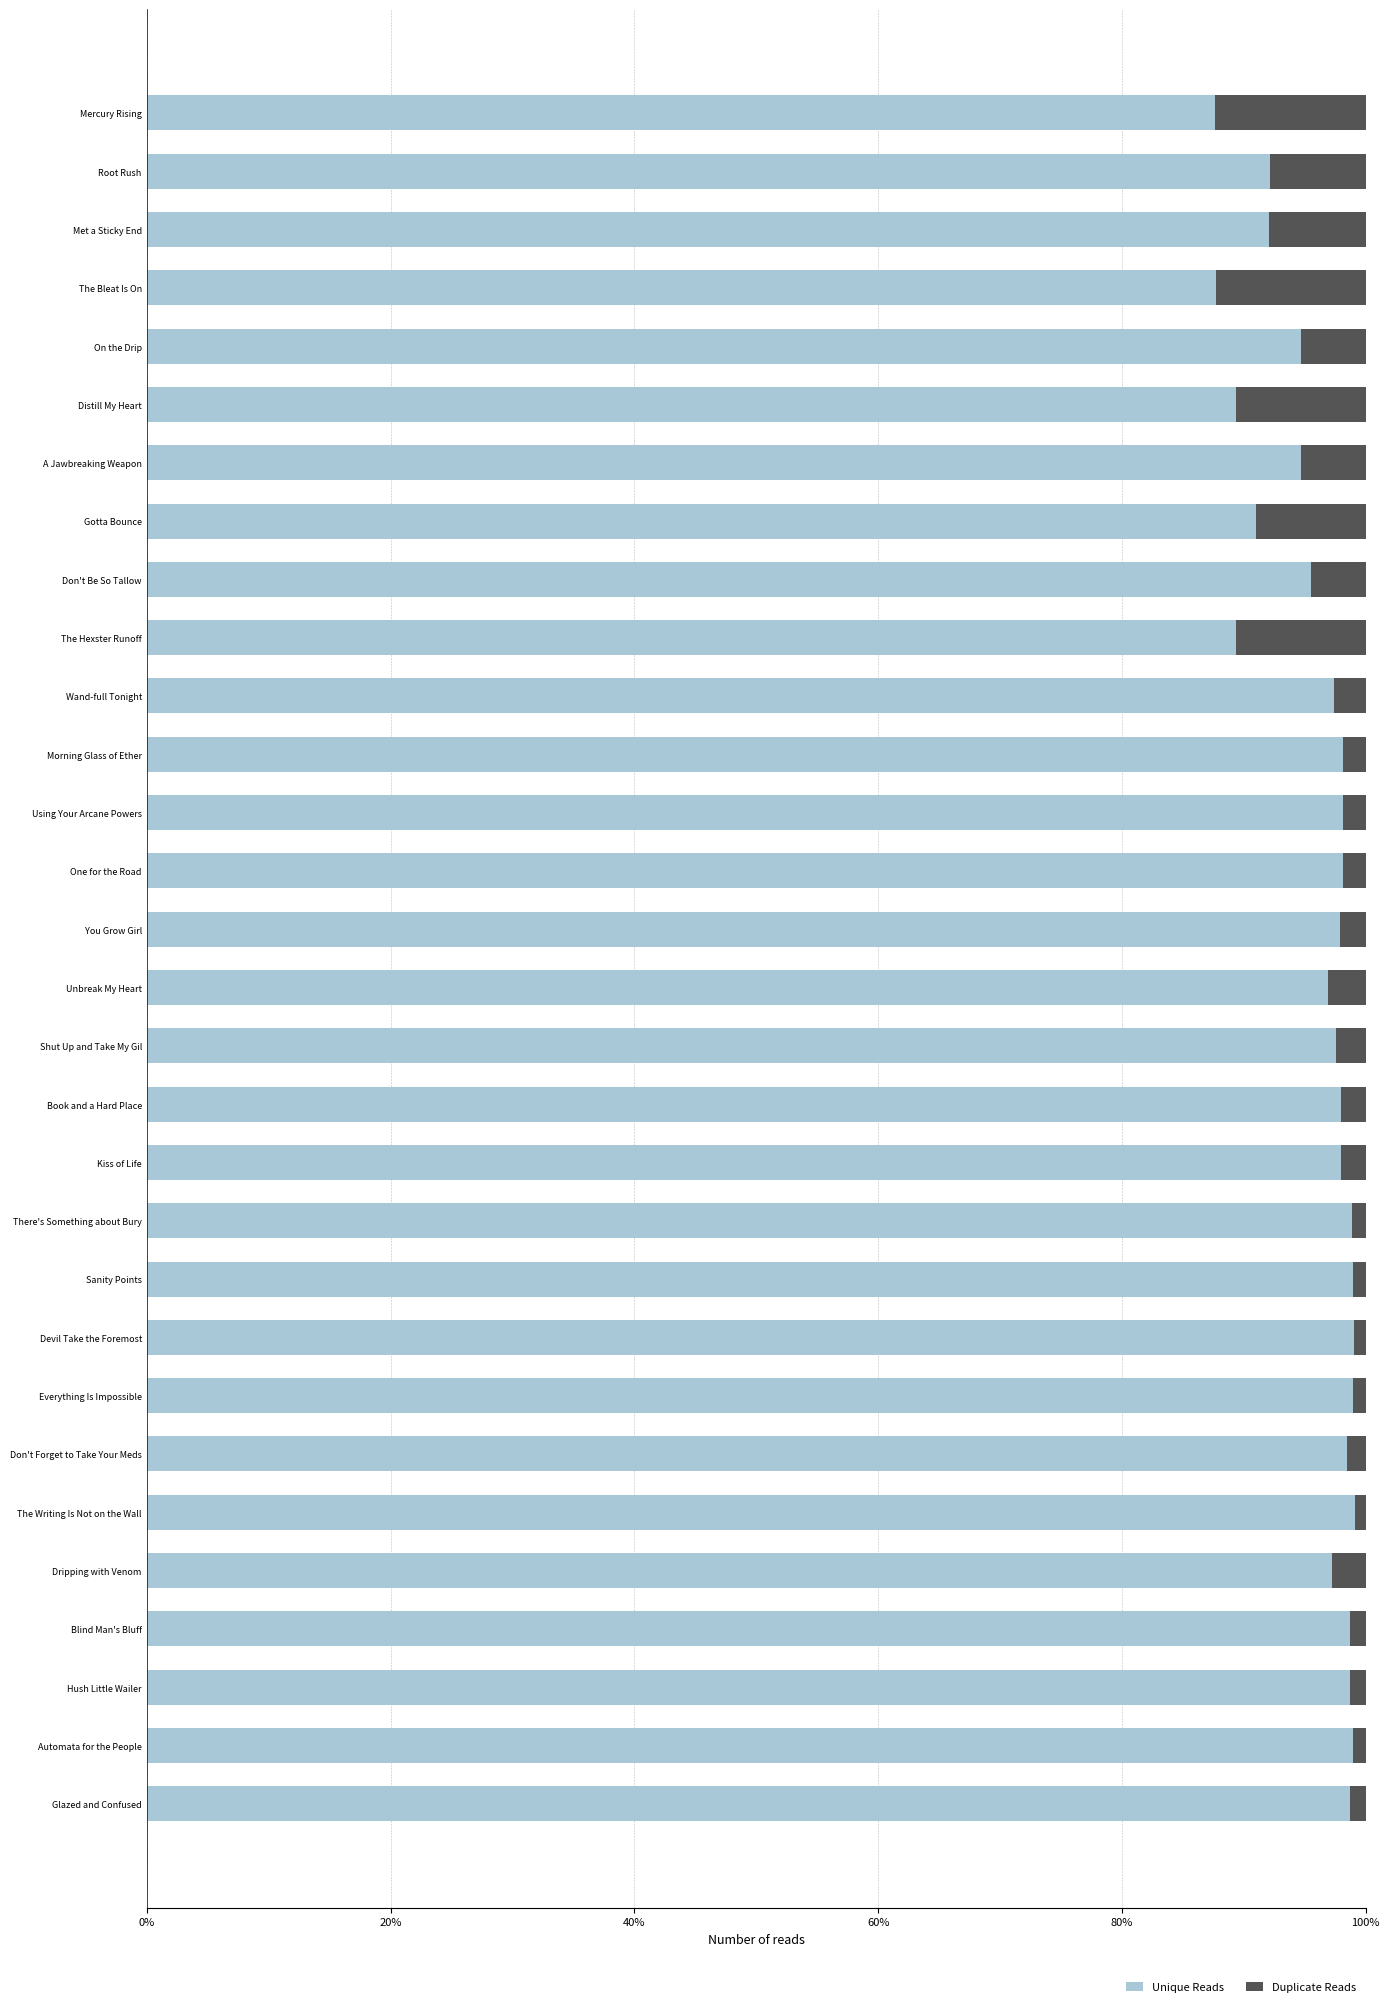

Is it true that Unique Reads equals 145.4 at Devil Take the Foremost?

False